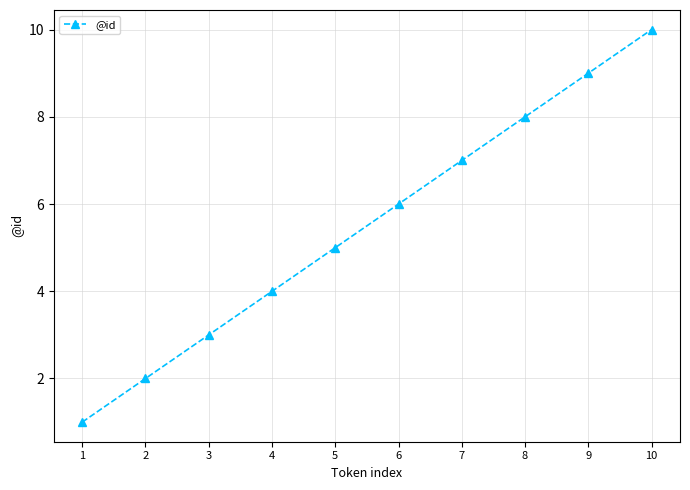

How many series are shown in this chart?

1